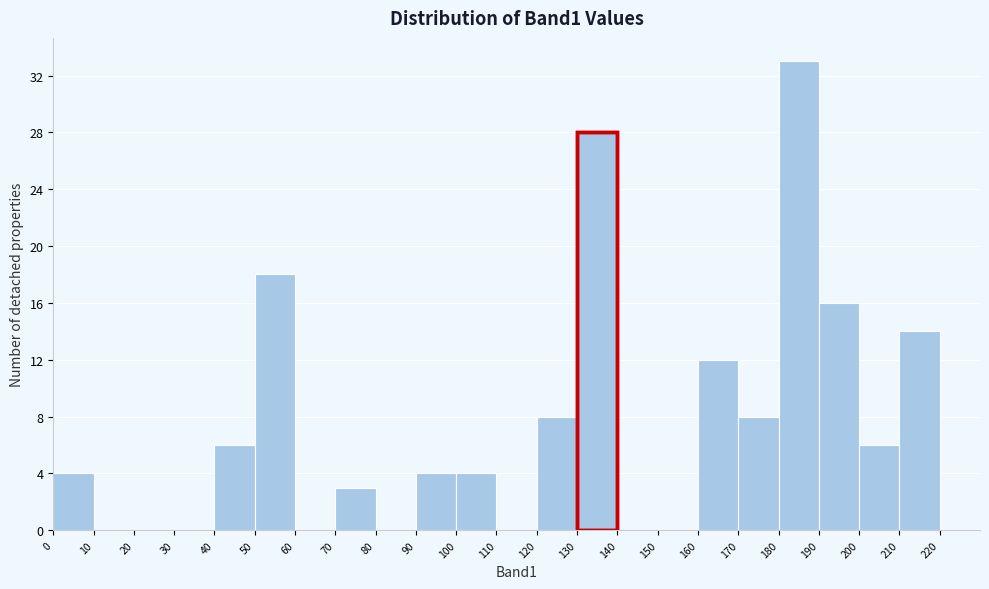

Reading left to right, transcribe this chart: for each bar, give the range it covers on the x-axis and its height. The values are not printed on the chart, so give them approximately, as read against the axis.

0 to 10: 4
10 to 20: 0
20 to 30: 0
30 to 40: 0
40 to 50: 6
50 to 60: 18
60 to 70: 0
70 to 80: 3
80 to 90: 0
90 to 100: 4
100 to 110: 4
110 to 120: 0
120 to 130: 8
130 to 140: 28
140 to 150: 0
150 to 160: 0
160 to 170: 12
170 to 180: 8
180 to 190: 33
190 to 200: 16
200 to 210: 6
210 to 220: 14
220 to 230: 0